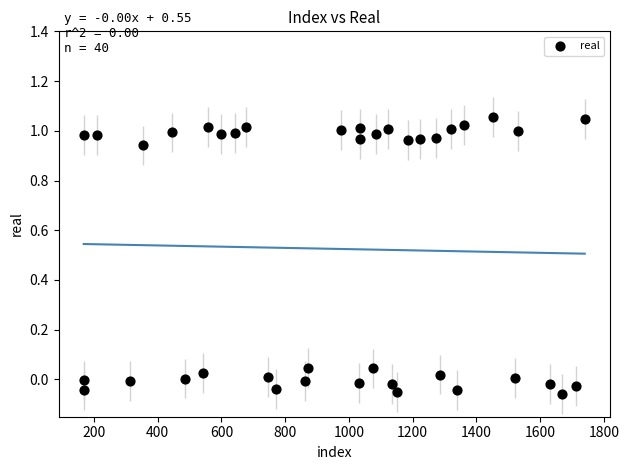

What is the range of X values (max minus min)?

1572.0